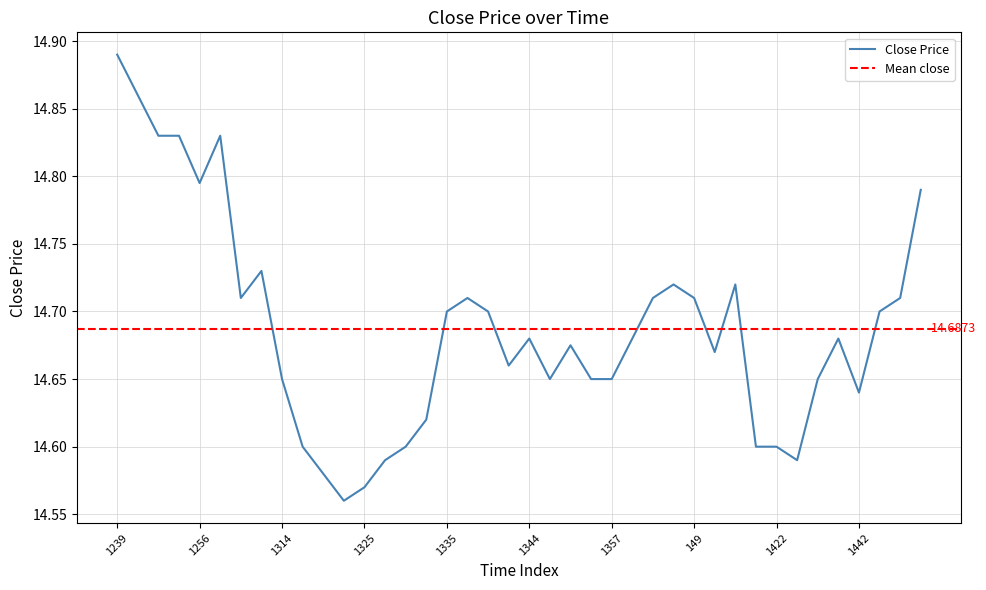

How many interior local peaks (higher than both neighbors) does the data have?

8